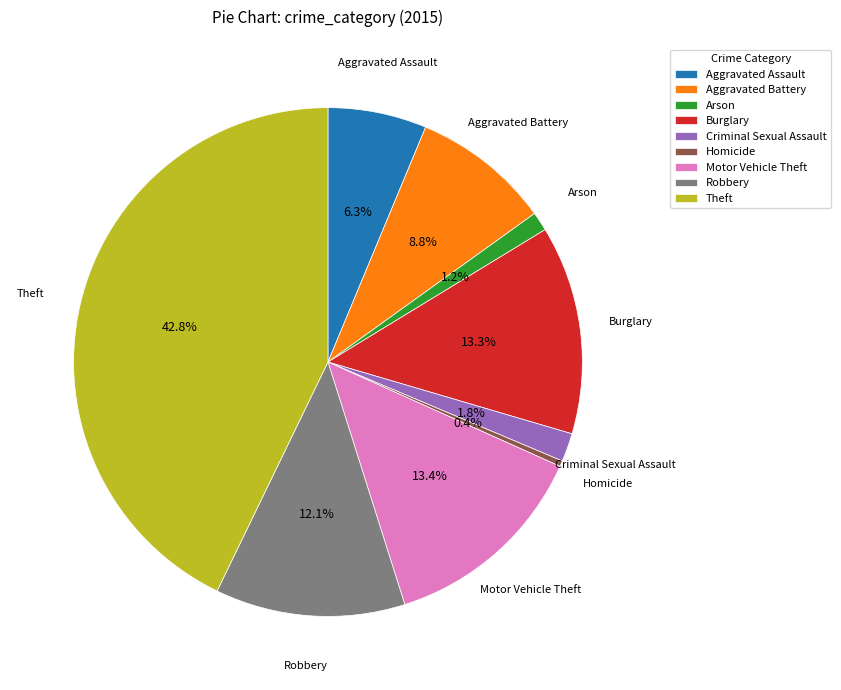

Which category has the biggest portion of the pie?

Theft